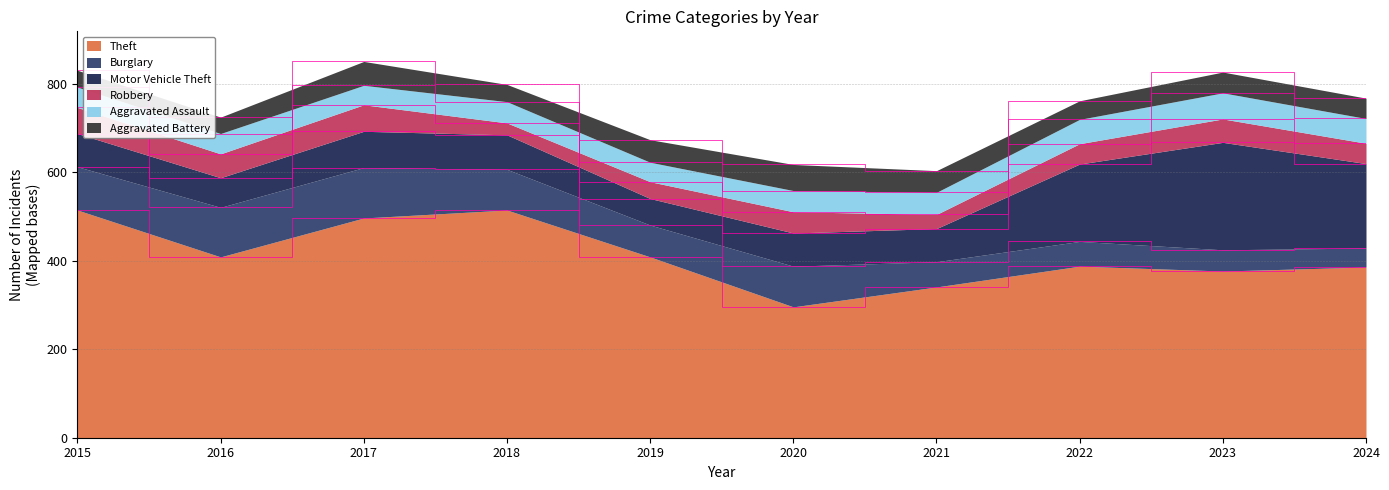

At which category is the sum across all series the highest?

2017